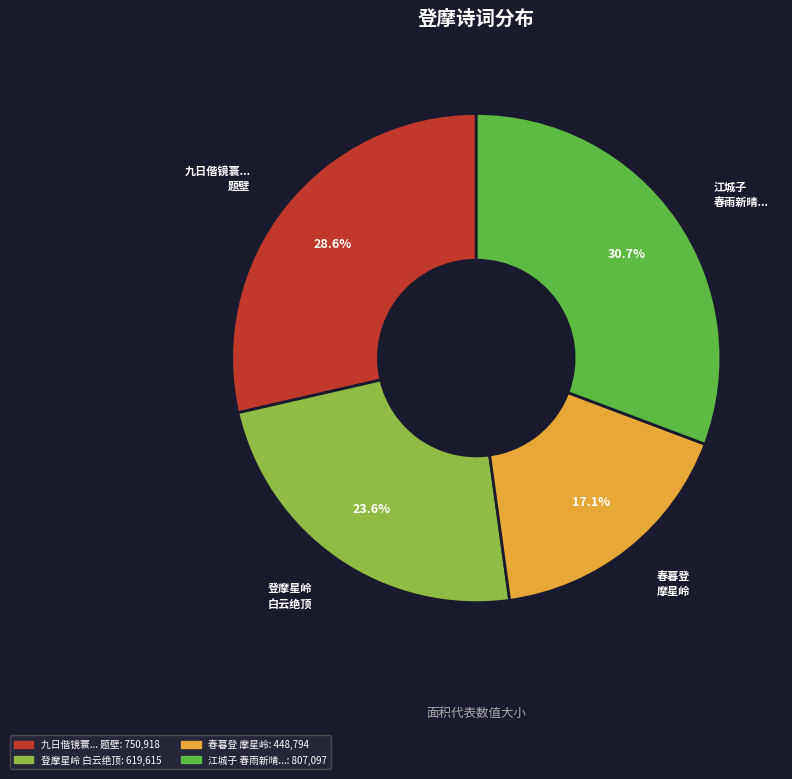

Does any single category account for the majority?

No